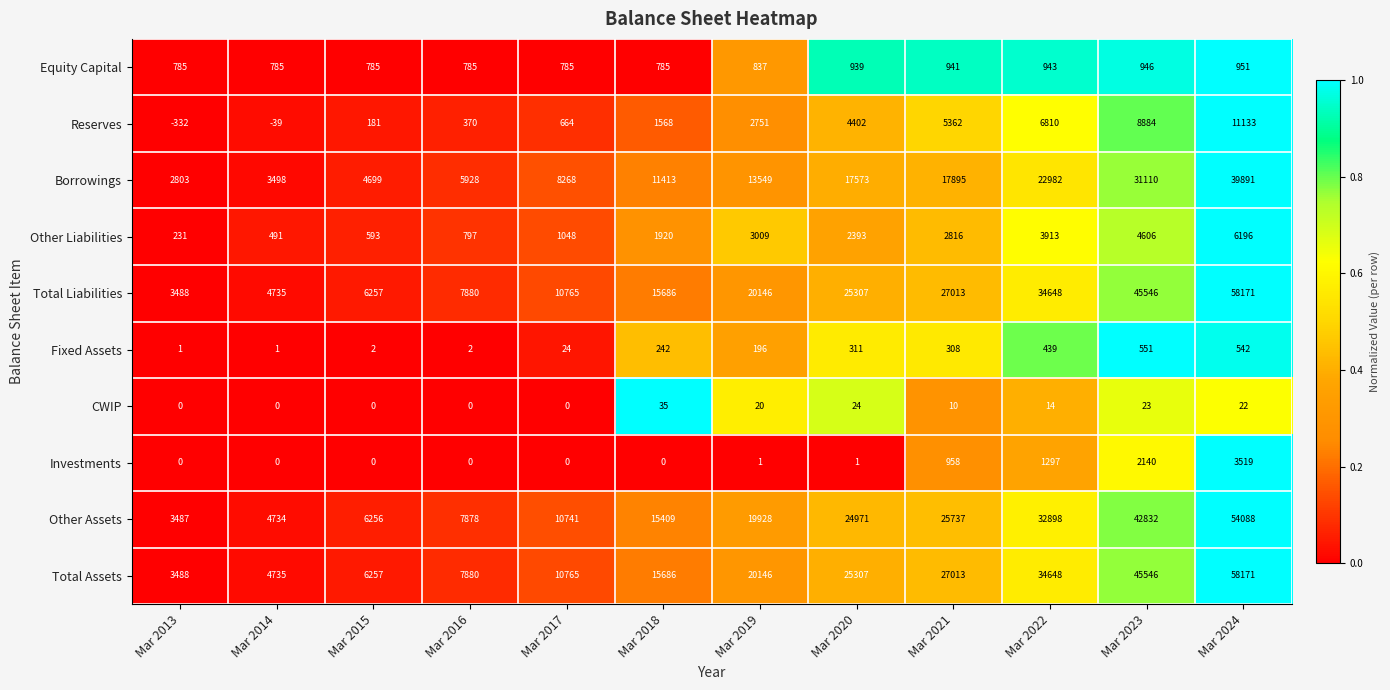

How many data points does each series have?

12